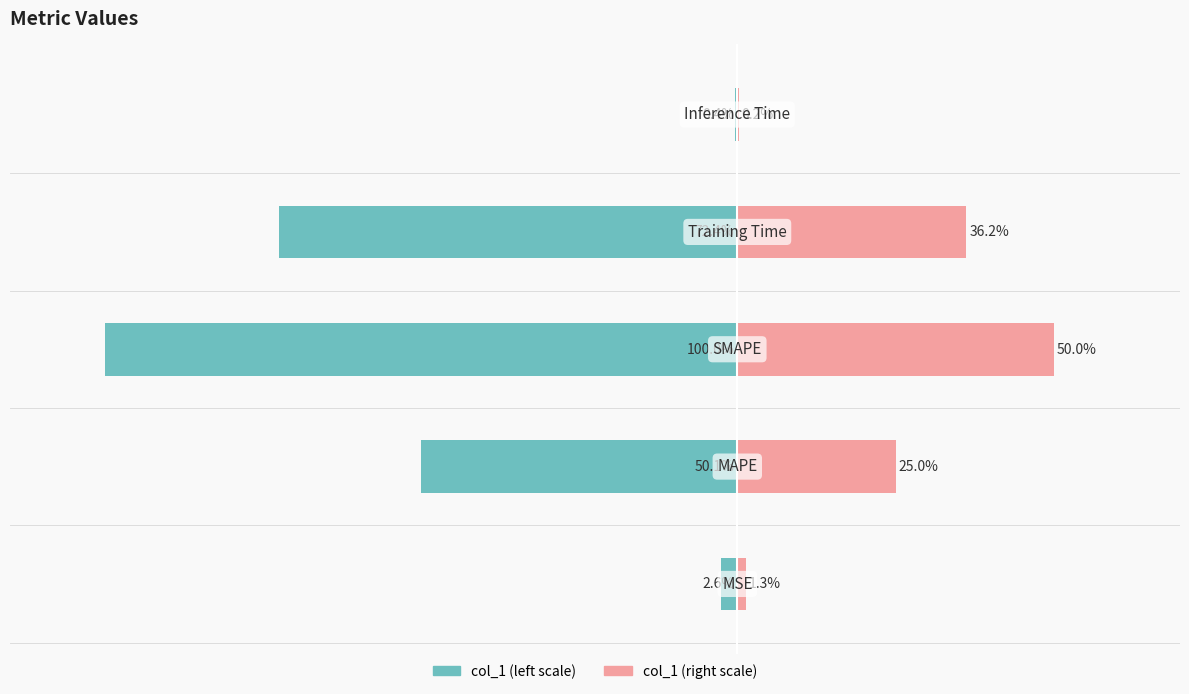

Read the col_1 (left scale) value at 2.

-100.0